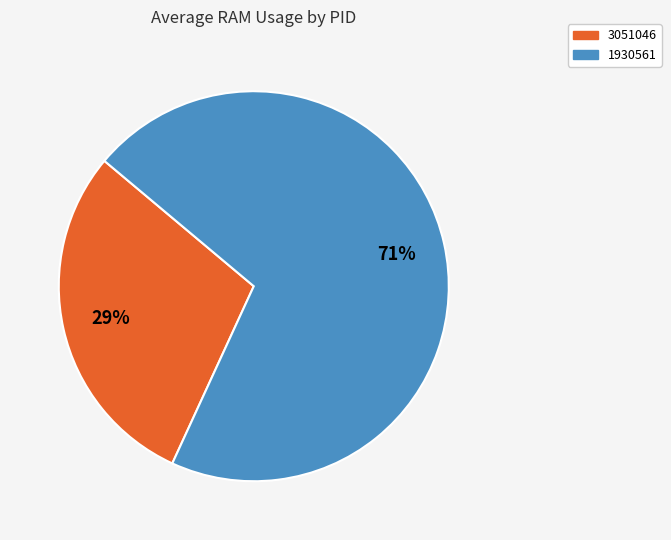

To the nearest percent, what is the average slice percentage?

50%